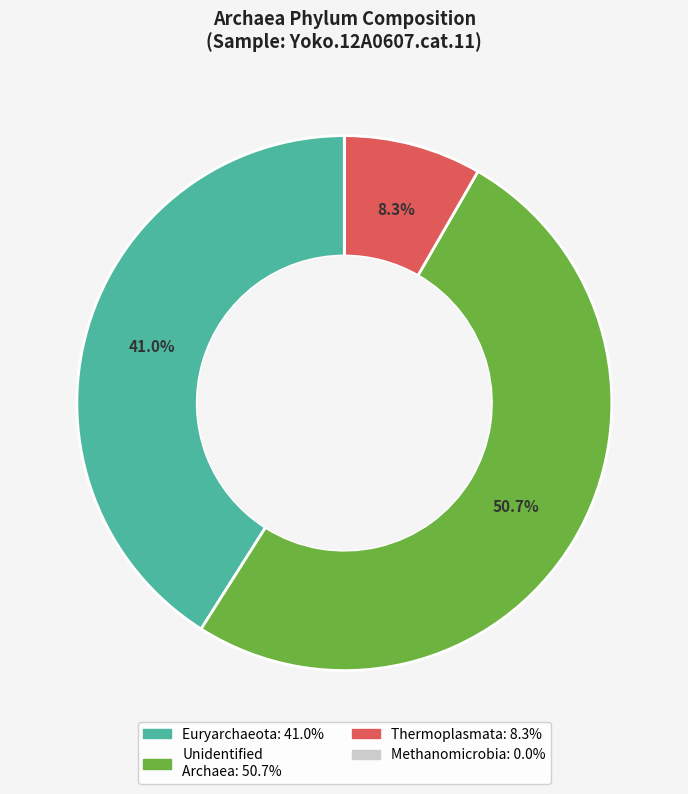

Is there a majority slice in this chart?

Yes